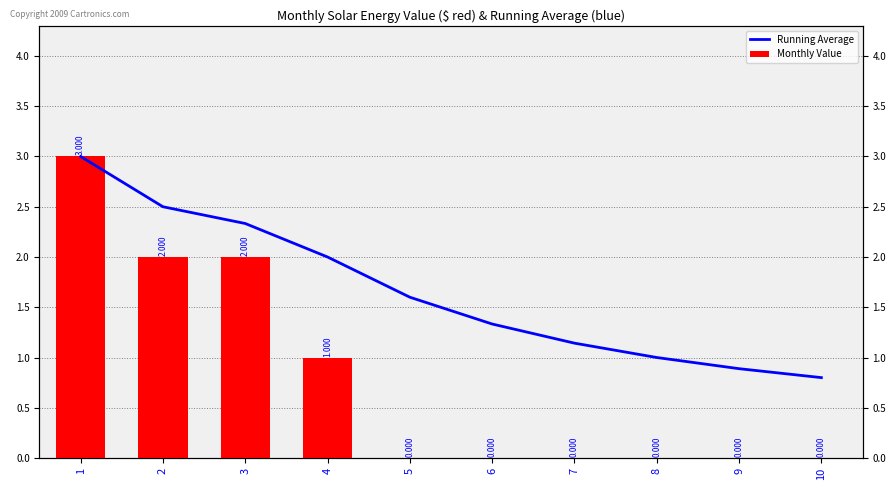

Which has a higher value, 6 or 4?

4